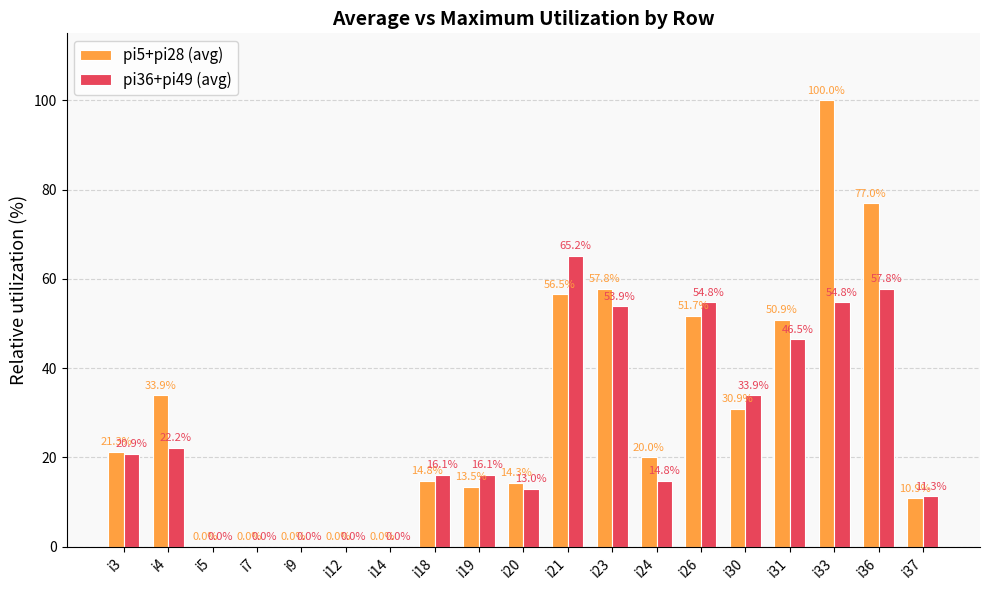

Reading left to right, list all the values displayed in this chart.

pi5+pi28 (avg): i3=21.3	i4=33.9	i5=0.0	i7=0.0	i9=0.0	i12=0.0	i14=0.0	i18=14.8	i19=13.5	i20=14.3	i21=56.5	i23=57.8	i24=20.0	i26=51.7	i30=30.9	i31=50.9	i33=100.0	i36=77.0	i37=10.9
pi36+pi49 (avg): i3=20.9	i4=22.2	i5=0.0	i7=0.0	i9=0.0	i12=0.0	i14=0.0	i18=16.1	i19=16.1	i20=13.0	i21=65.2	i23=53.9	i24=14.8	i26=54.8	i30=33.9	i31=46.5	i33=54.8	i36=57.8	i37=11.3